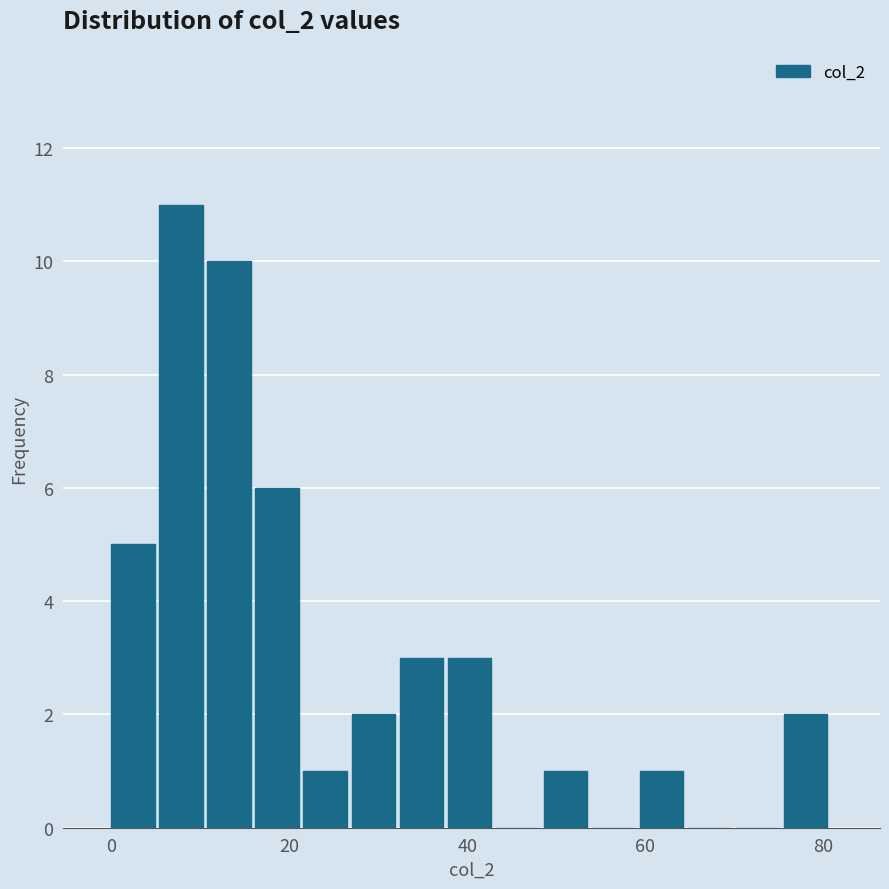

Around what value on the x-axis is the tallest bar? Give the approximate position of its centre, as read against the axis.

8